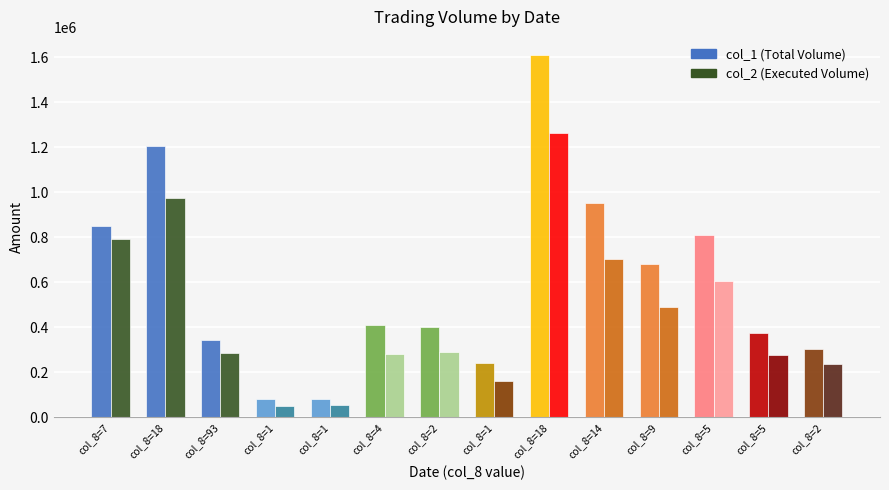

What is the spread (max minus min) of values at col_8=14?

249670